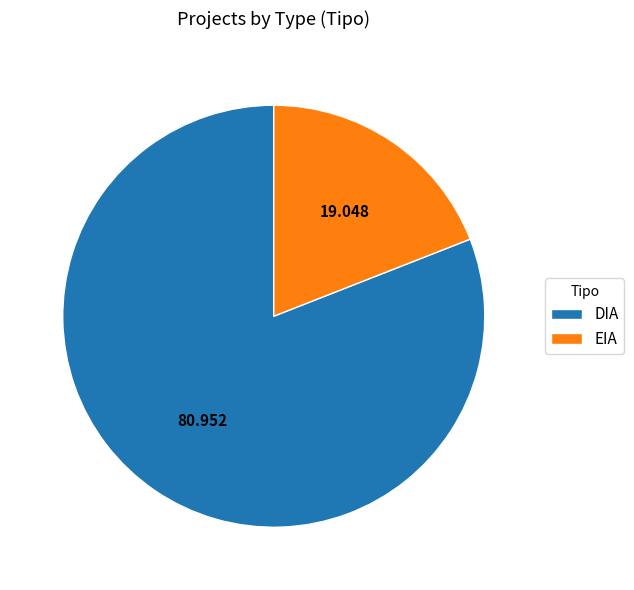

How many segments does this pie chart have?

2